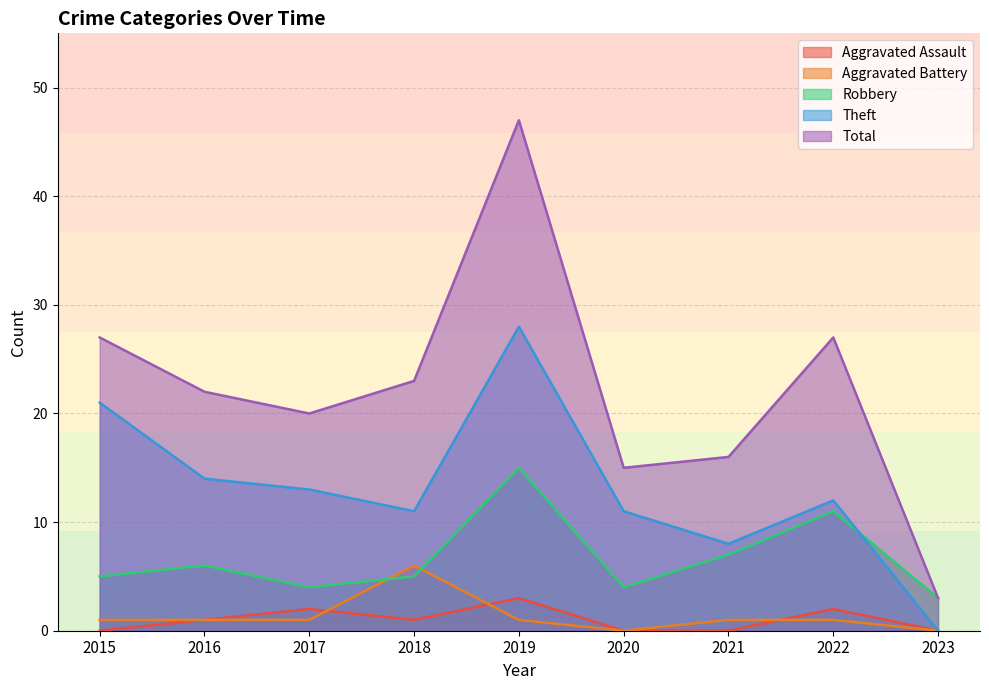

In Total, how many points are lower than both neighbors (excluding endpoints)?

2